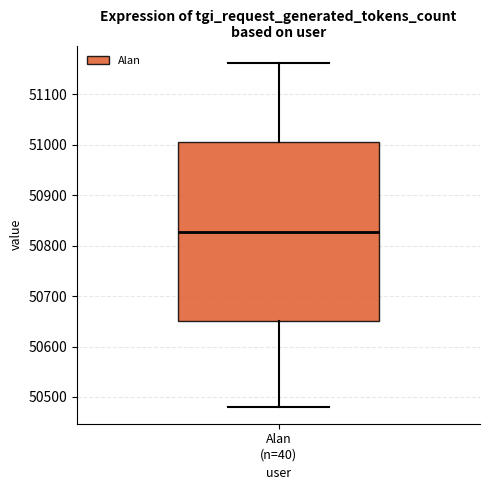

Read this box plot against the y-axis: the position of the median line, the range covered by the box, and the ends of both whiskers. The values are not printed on the chart, so give them approximately, as read against the axis.

median 50830, box 50650 to 51010, whiskers 50480 to 51160